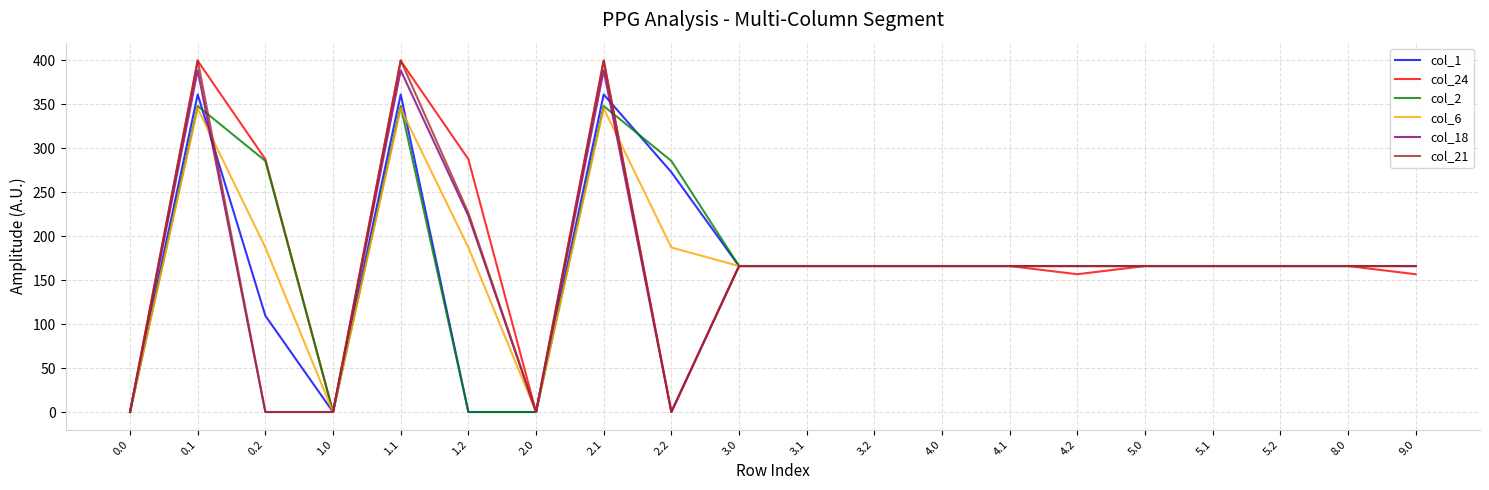

What is the difference between the highest and lowest values at 2.2?

285.5